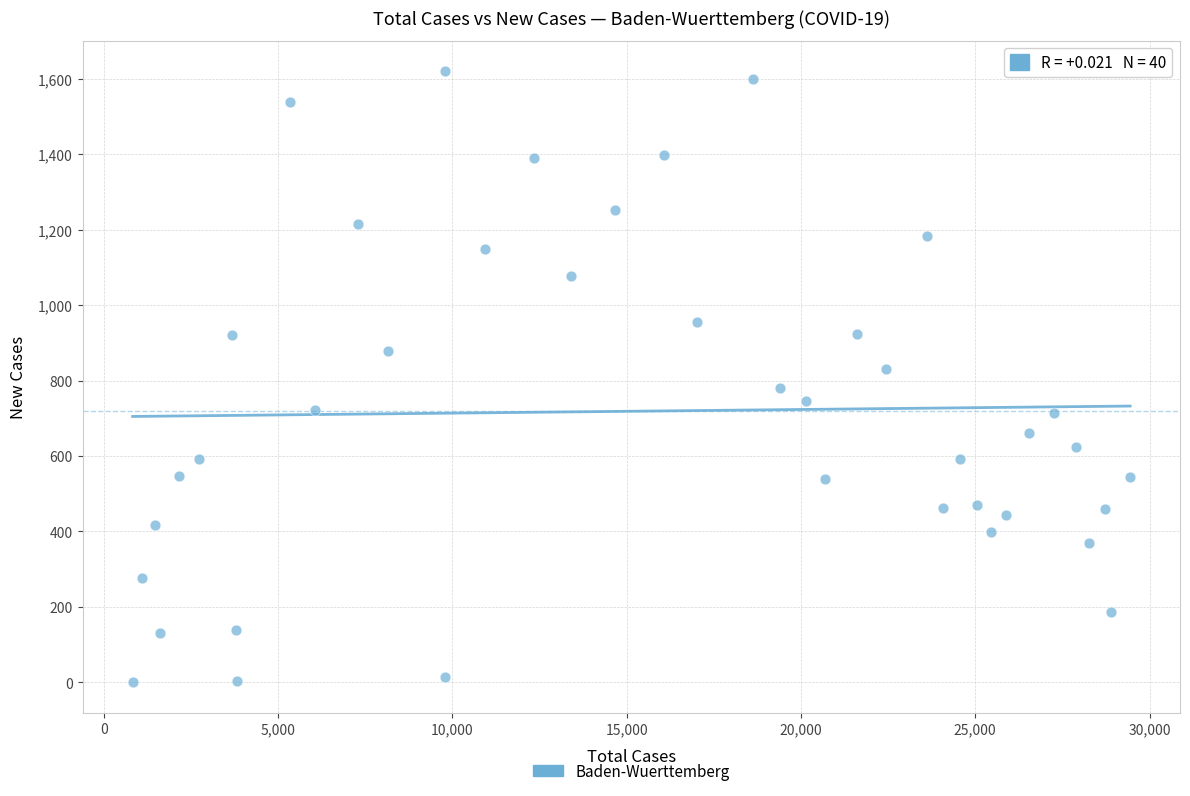

What is the range of X values (max minus min)?

28616